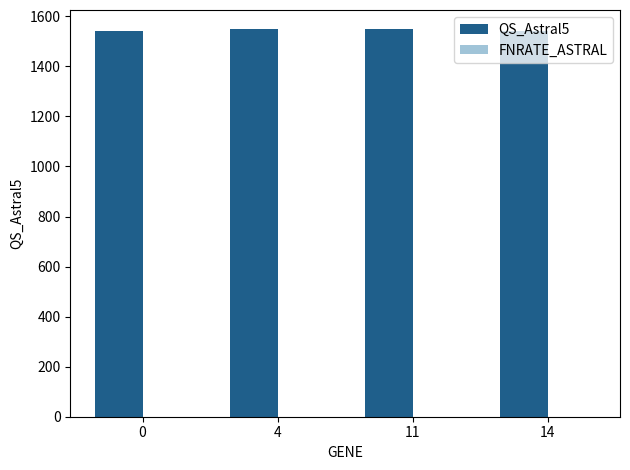

Which series has the largest total across all categories?

QS_Astral5